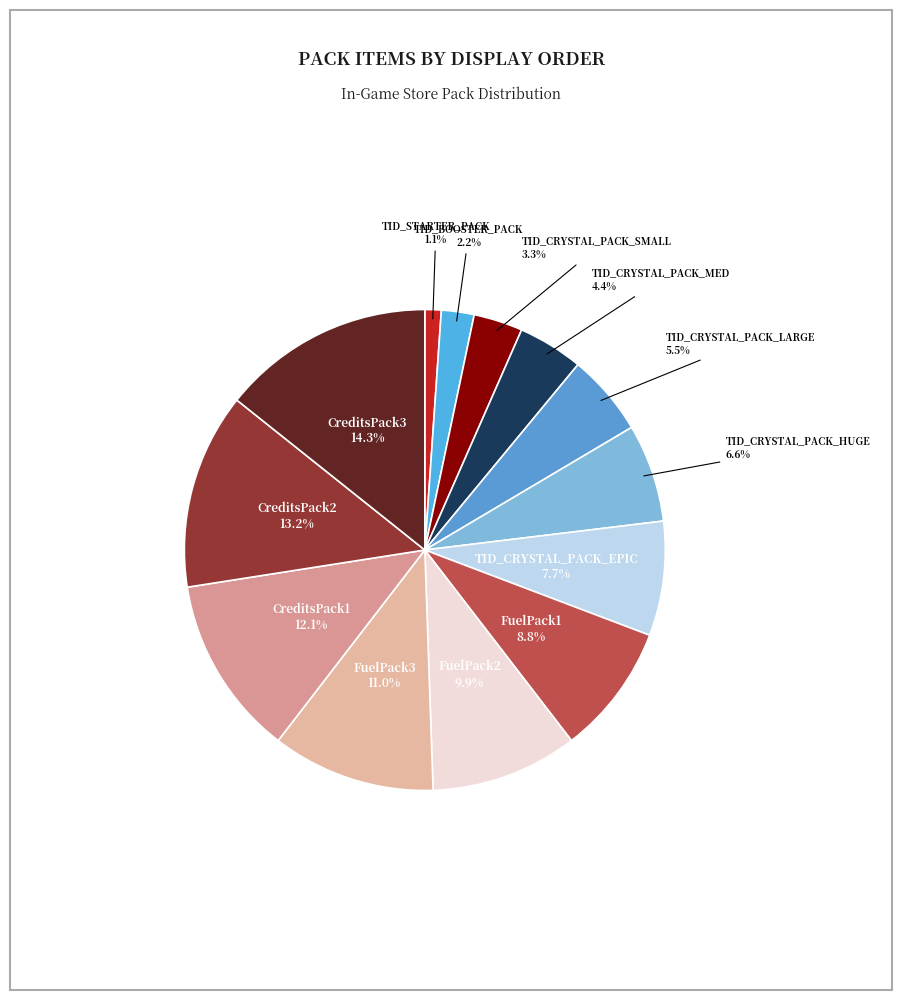

To the nearest percent, what is the difference between the largest and smallest slice percentages?

13%